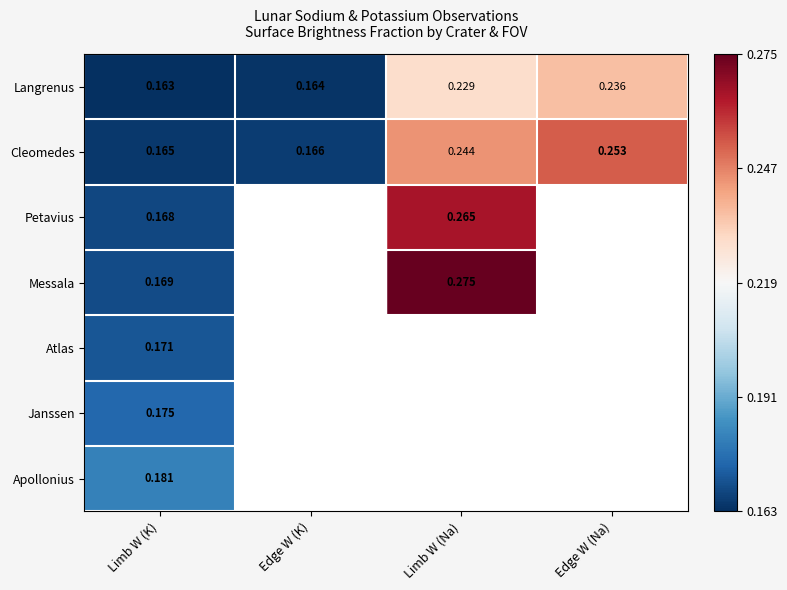

At which label does Cleomedes reach its peak?

Edge W (Na)